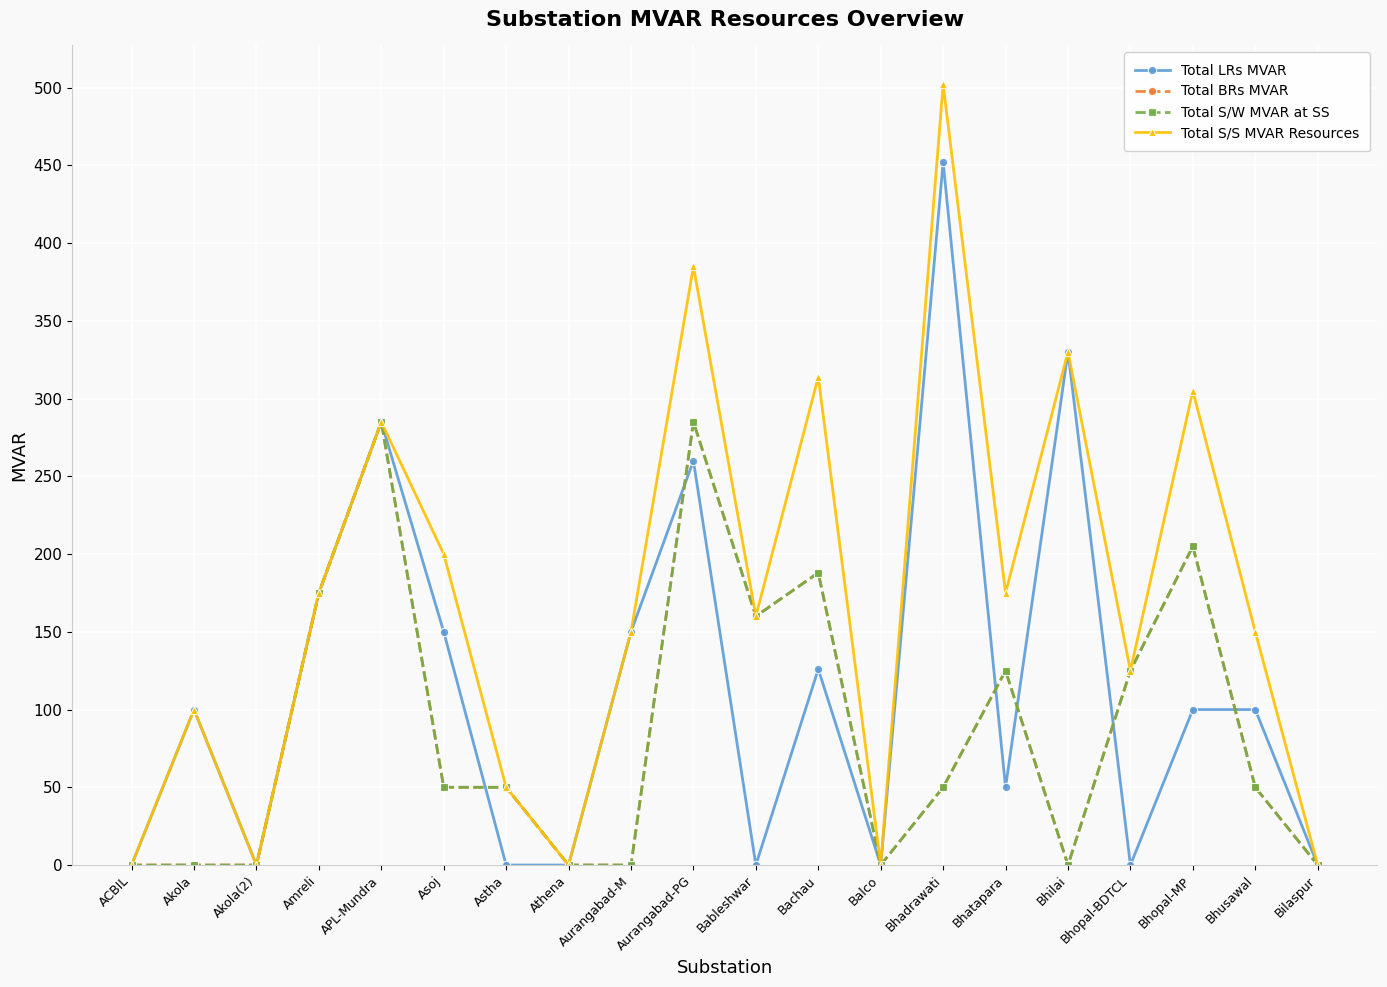

At which category does Total S/S MVAR Resources reach its first local valley?

Akola(2)